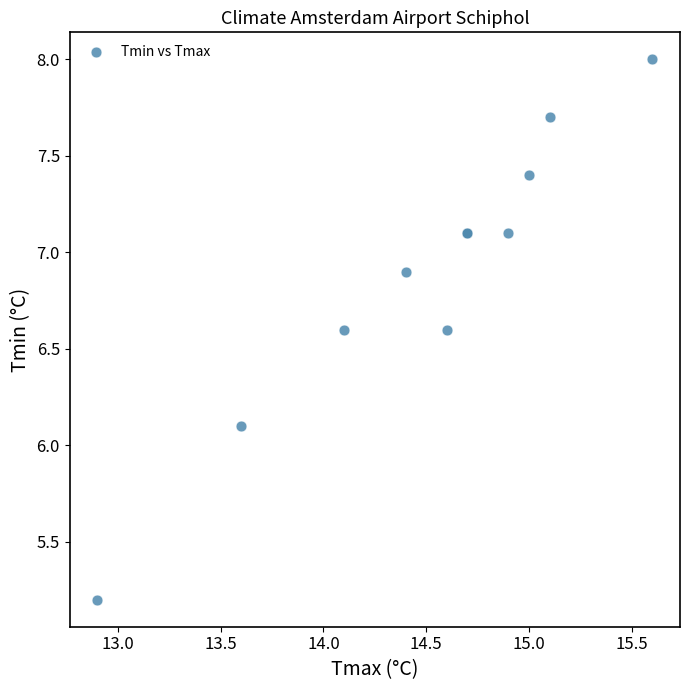

What Y value in the scatter plot is closest to 6?

6.1